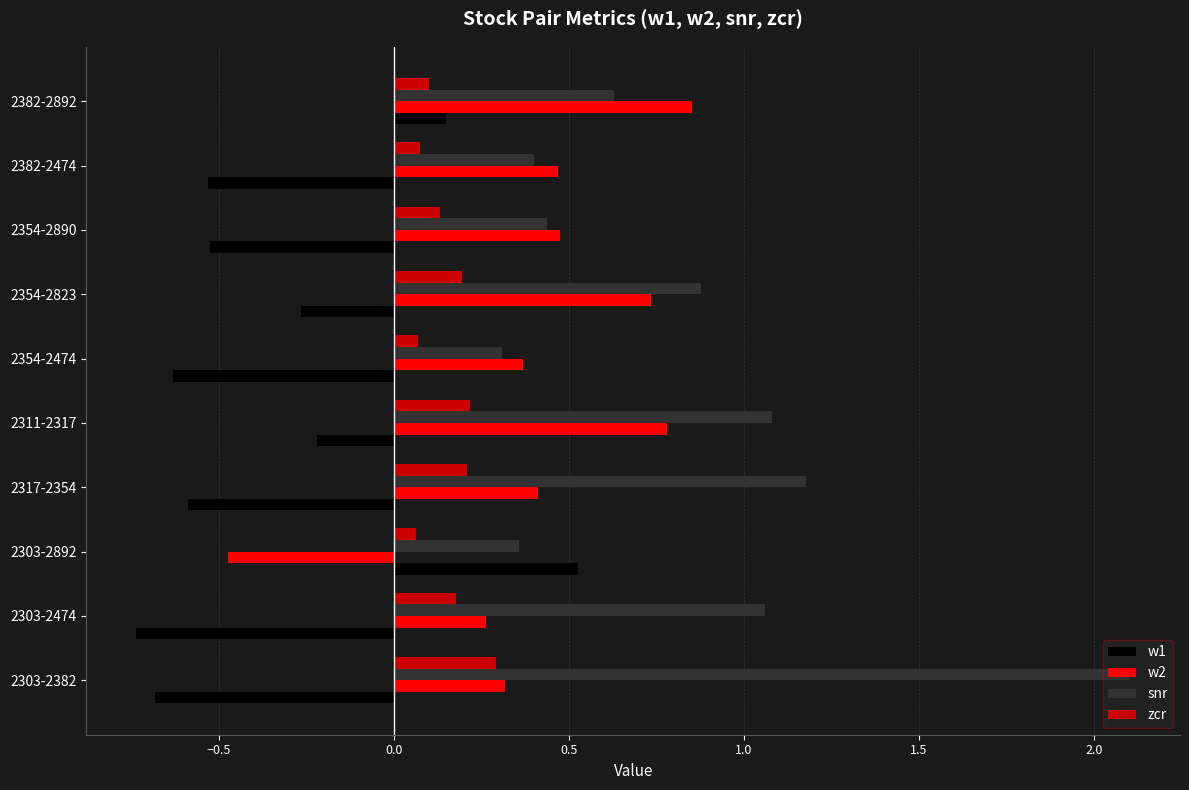

Which label corresponds to the largest value in the chart?

2303-2382